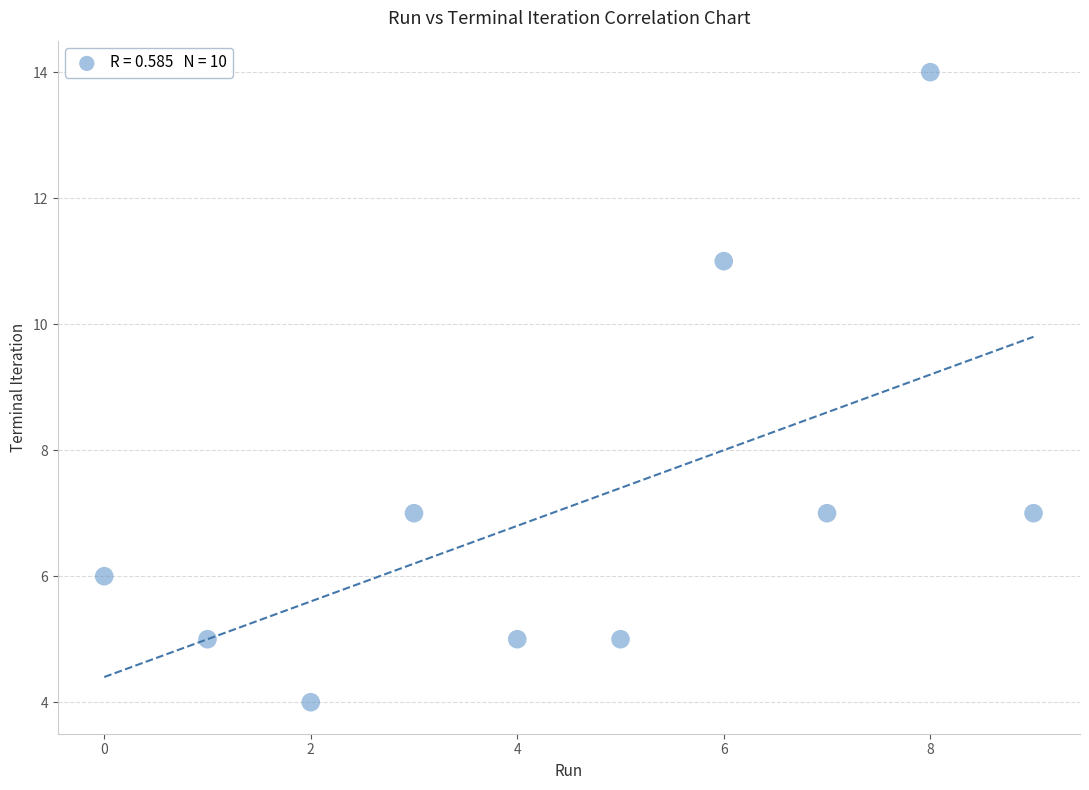

What is the range of Y values (max minus min)?

10